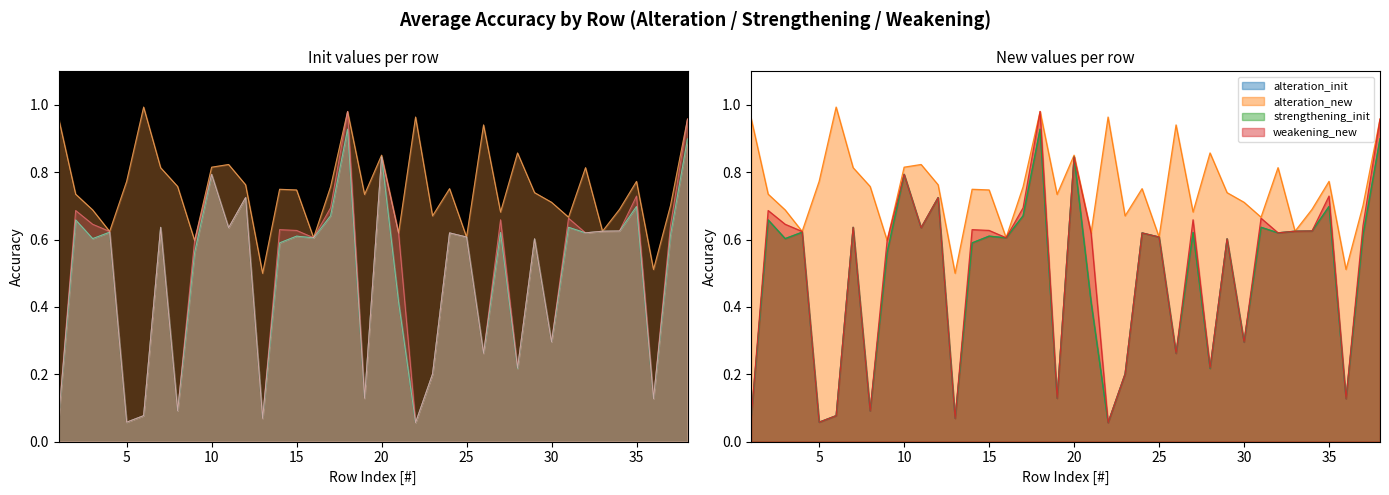

What is the difference between the second highest and second lowest values in the strengthening_init series?

0.8